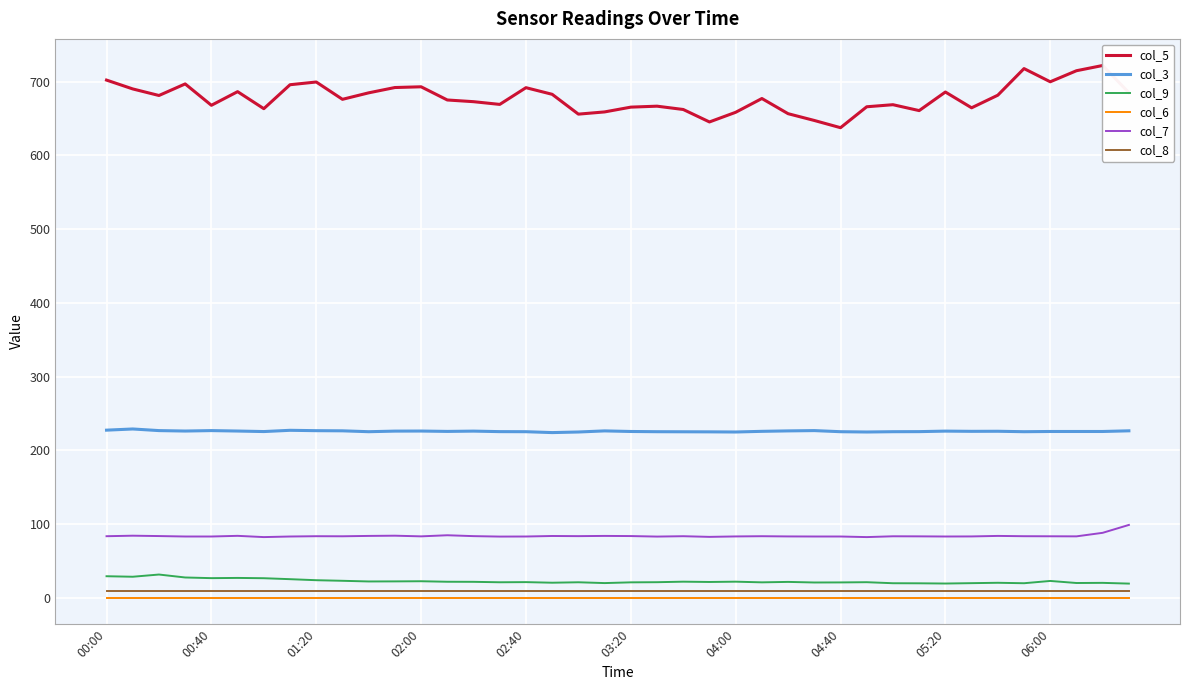

What is the approximate value of col_5 at 11?

692.1